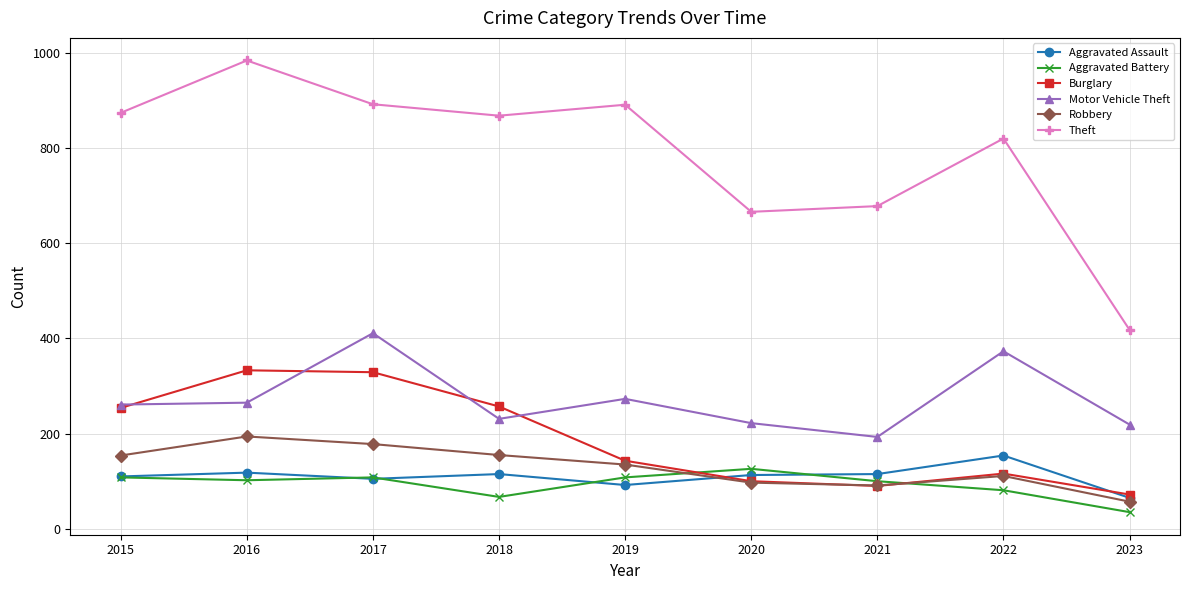

Which series has the widest spread of values?

Theft